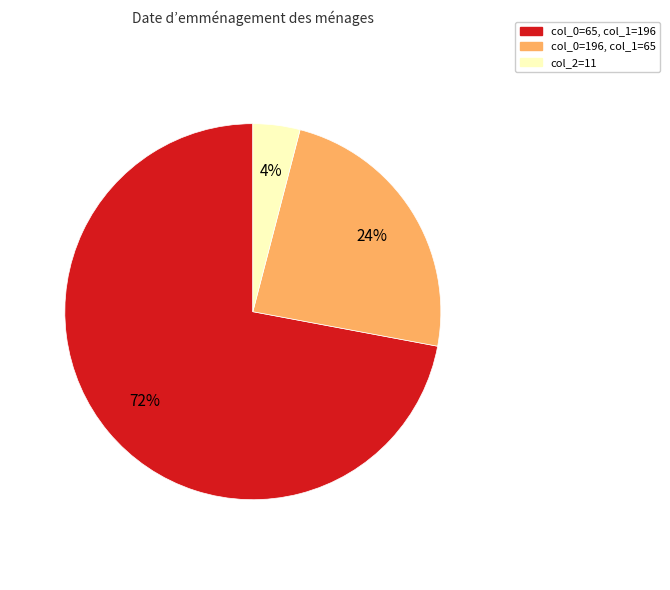

Does any single category account for the majority?

Yes